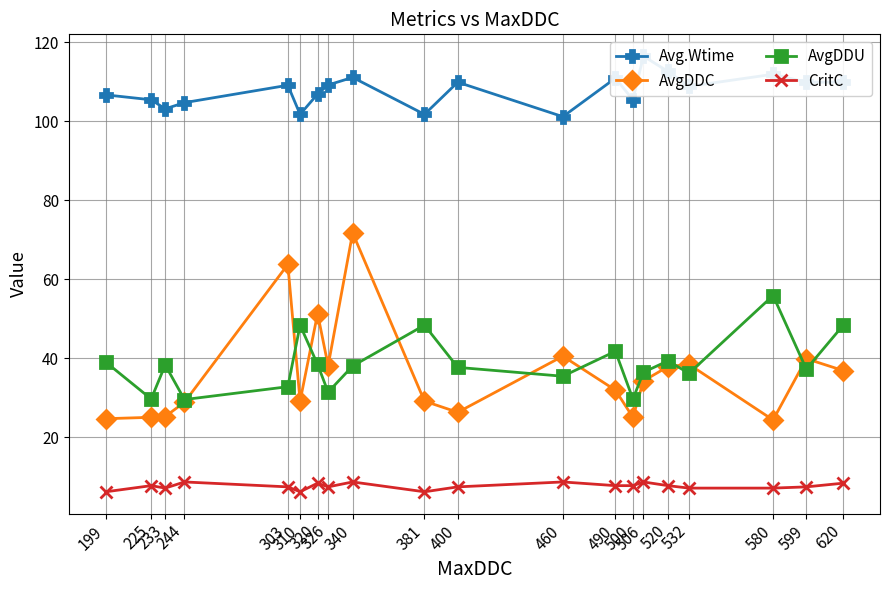

What is the approximate value of CritC at 381?

6.2